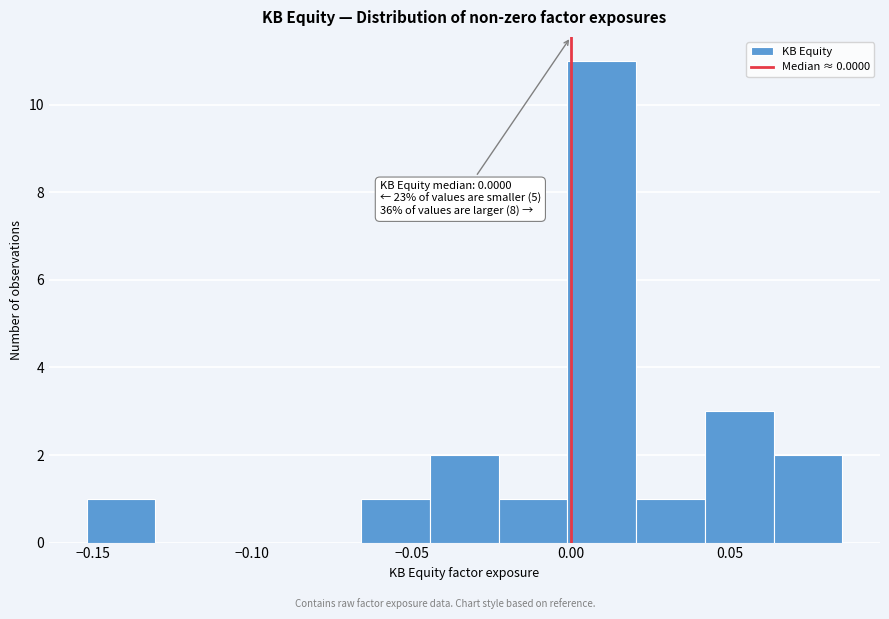

Over which range of the x-axis is the bar tallest?

0.000 to 0.020